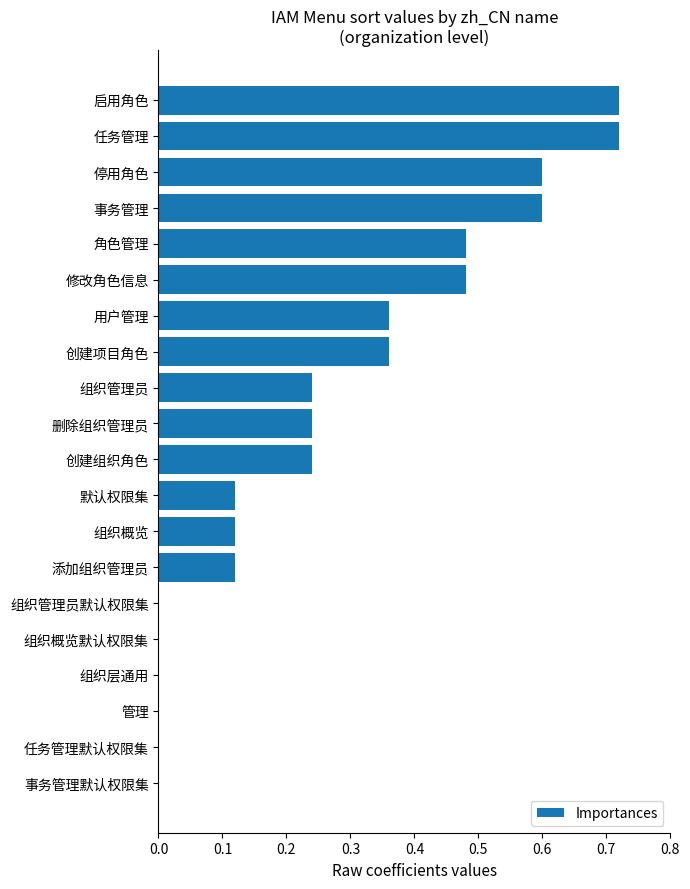

Is it true that the value at 组织管理员 is 0.4?

False